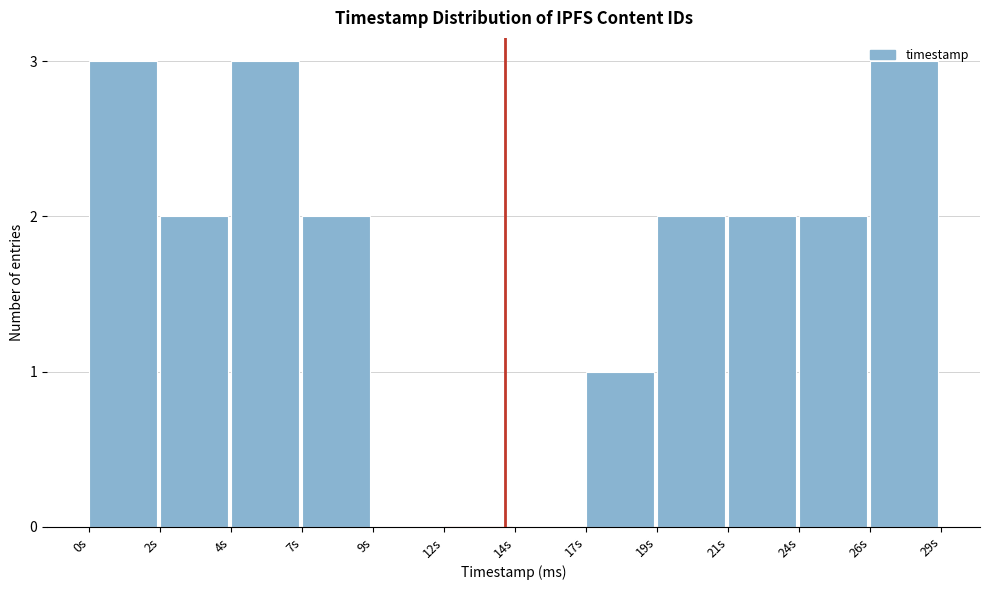

Which has a higher value, 12s or 26s?

26s